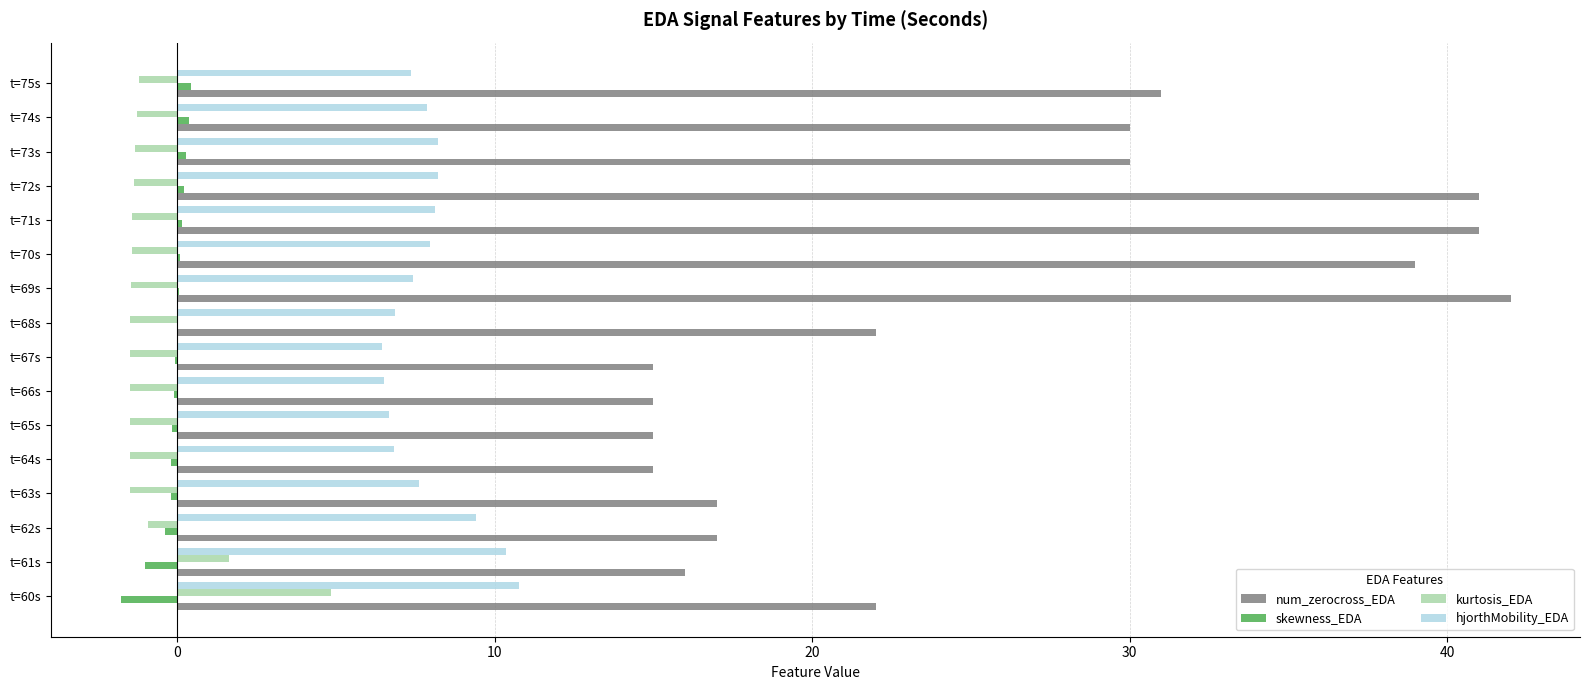

Is it true that hjorthMobility_EDA equals 8.1 at t=71s?

True